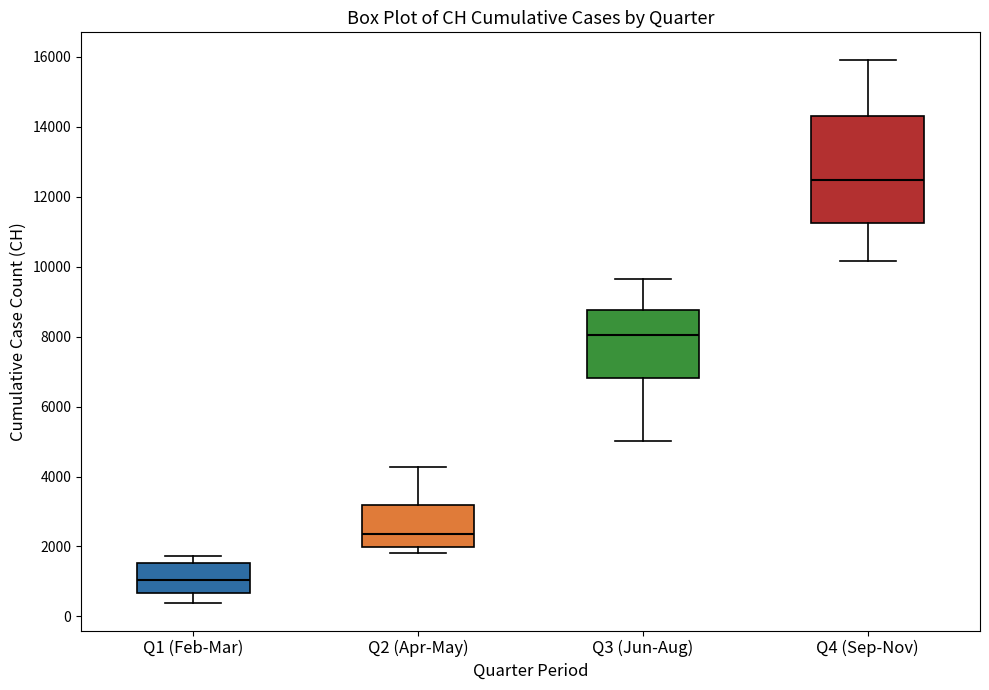

Comparing the boxes themselves (not the whiskers), which one is the tallest?

Q4 (Sep-Nov)